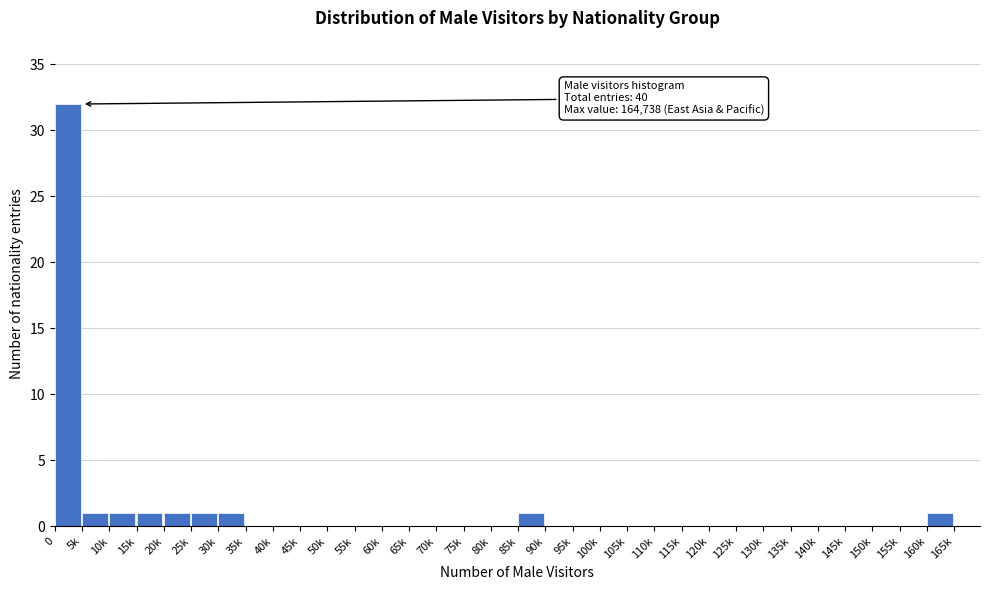

What is the greatest value displayed?

32